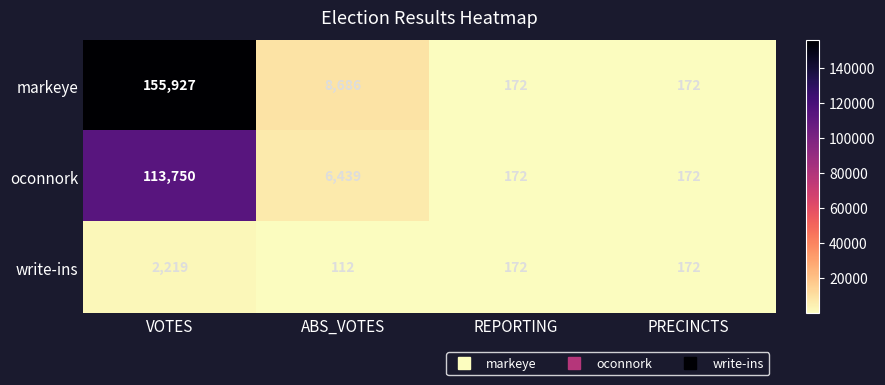

At which label is oconnork closest to 56961?

ABS_VOTES